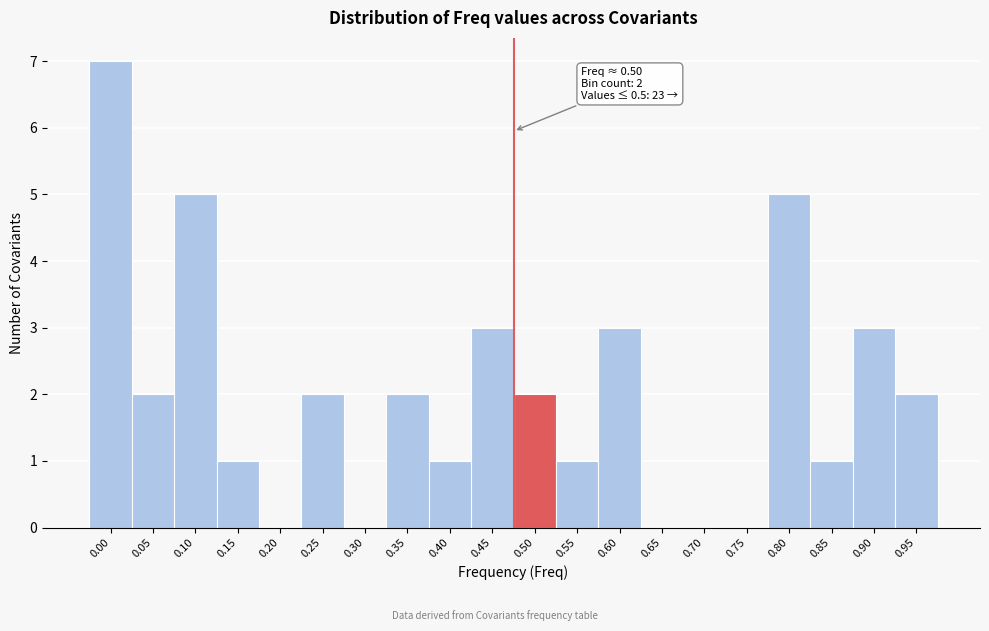

Reading left to right, what are all the values shown in this chart?

0.00=7	0.05=2	0.10=5	0.15=1	0.20=0	0.25=2	0.30=0	0.35=2	0.40=1	0.45=3	0.50=2	0.55=1	0.60=3	0.65=0	0.70=0	0.75=0	0.80=5	0.85=1	0.90=3	0.95=2